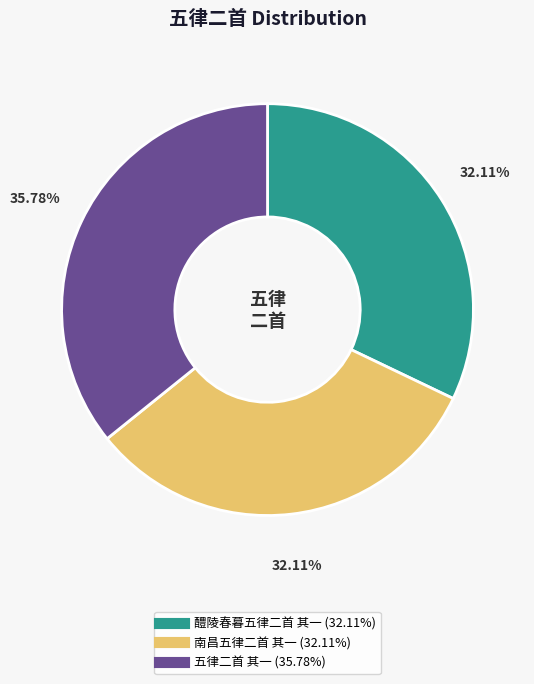

Approximately how many times larger is the value at 五律二首 其一 compared to 醴陵春暮五律二首 其一?

1.1